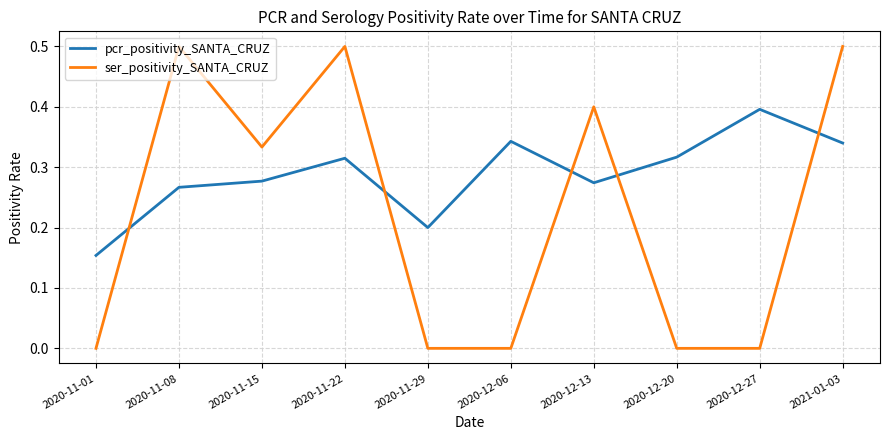

At 2021-01-03, list the series in order from largest to smallest.

ser_positivity_SANTA_CRUZ, pcr_positivity_SANTA_CRUZ